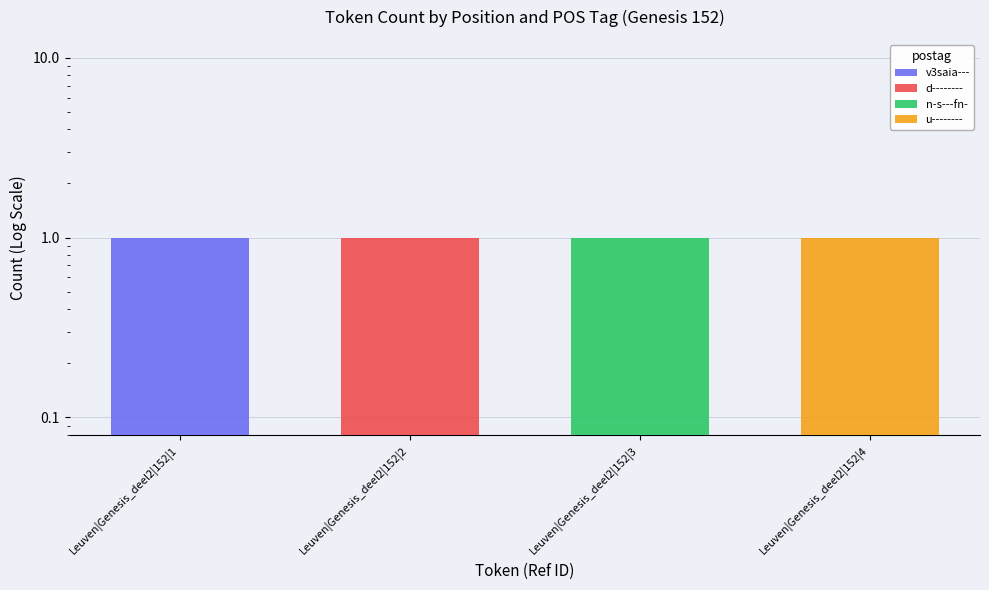

Does the chart contain any negative values?

No